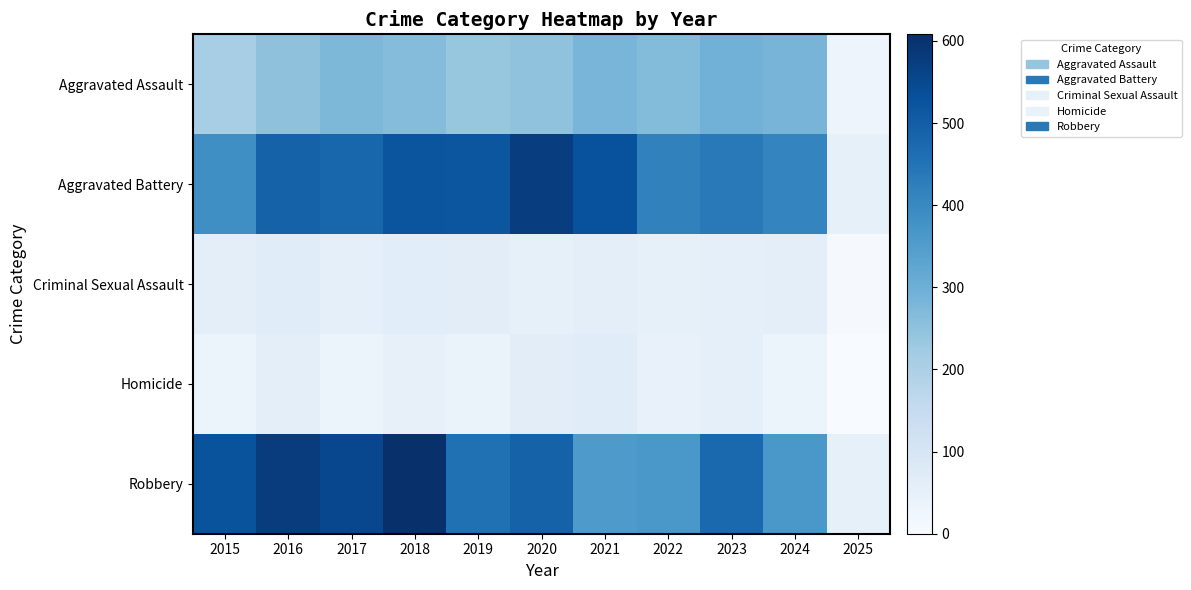

At how many categories does at least one series exceed 16?

11